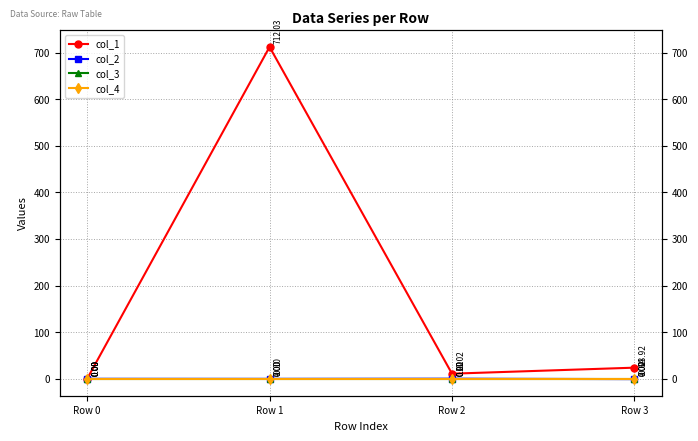

Rank the categories by col_3 value from lowest to highest.

Row 0, Row 1, Row 2, Row 3